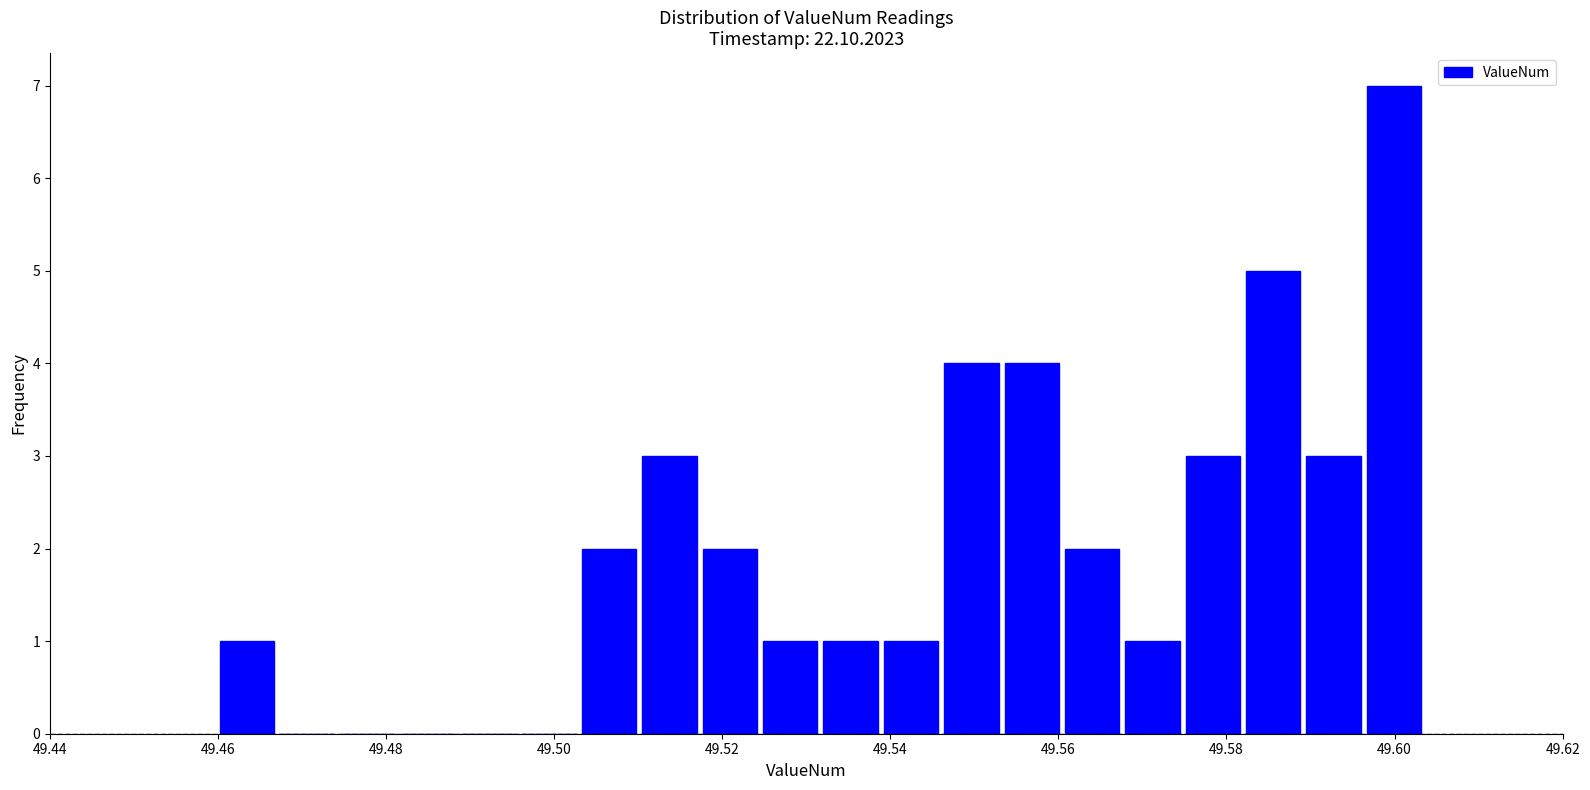

Read against the x-axis, roughly where is the centre of the tallest bar?

49.600